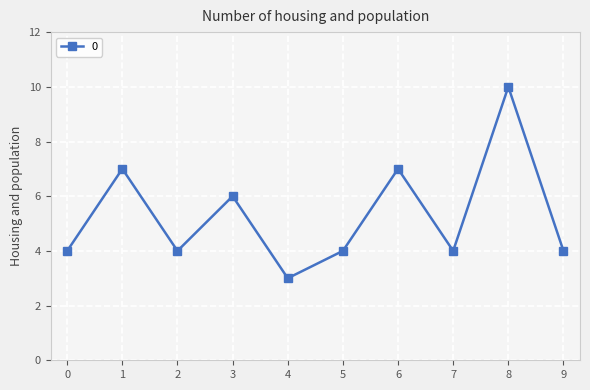

Is this an area chart (filled region under the line)?

No